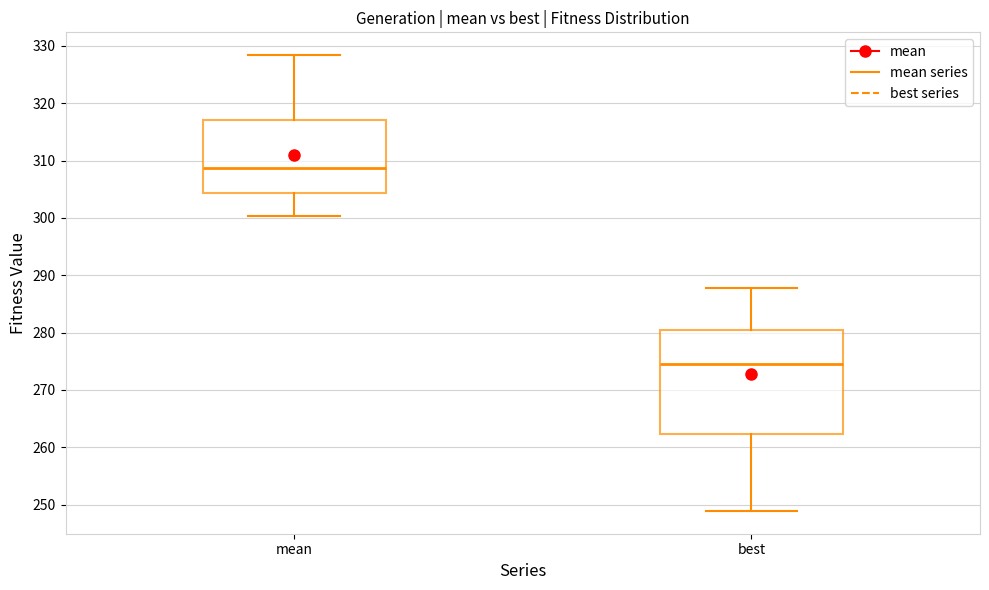

Reading left to right, read every box against the y-axis: the position of its median line, the range the box covers, and the ends of its whiskers. The values are not printed on the chart, so give them approximately, as read against the axis.

mean: median 309, box 304 to 317, whiskers 300 to 328
best: median 275, box 262 to 281, whiskers 249 to 288